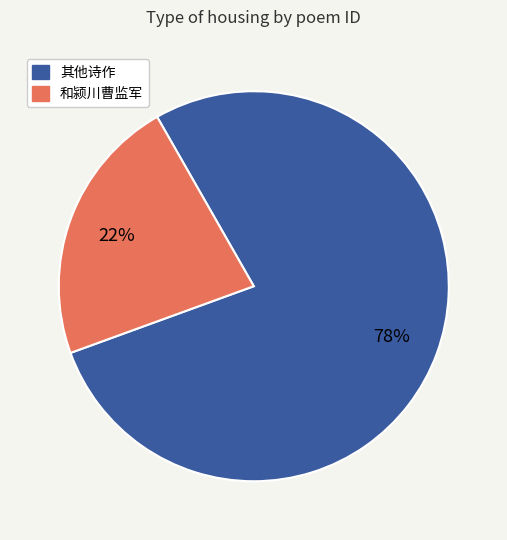

To the nearest percent, what is the average slice percentage?

50%